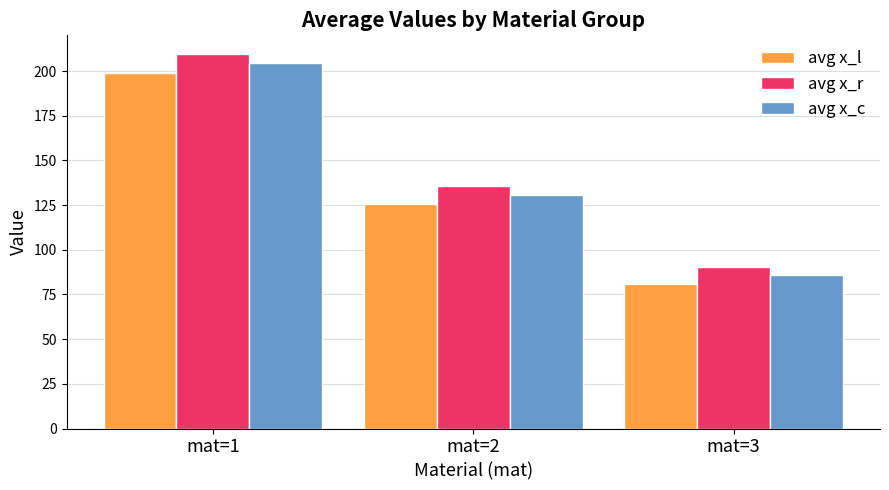

What value does the avg x_r series have at mat=3?

90.6